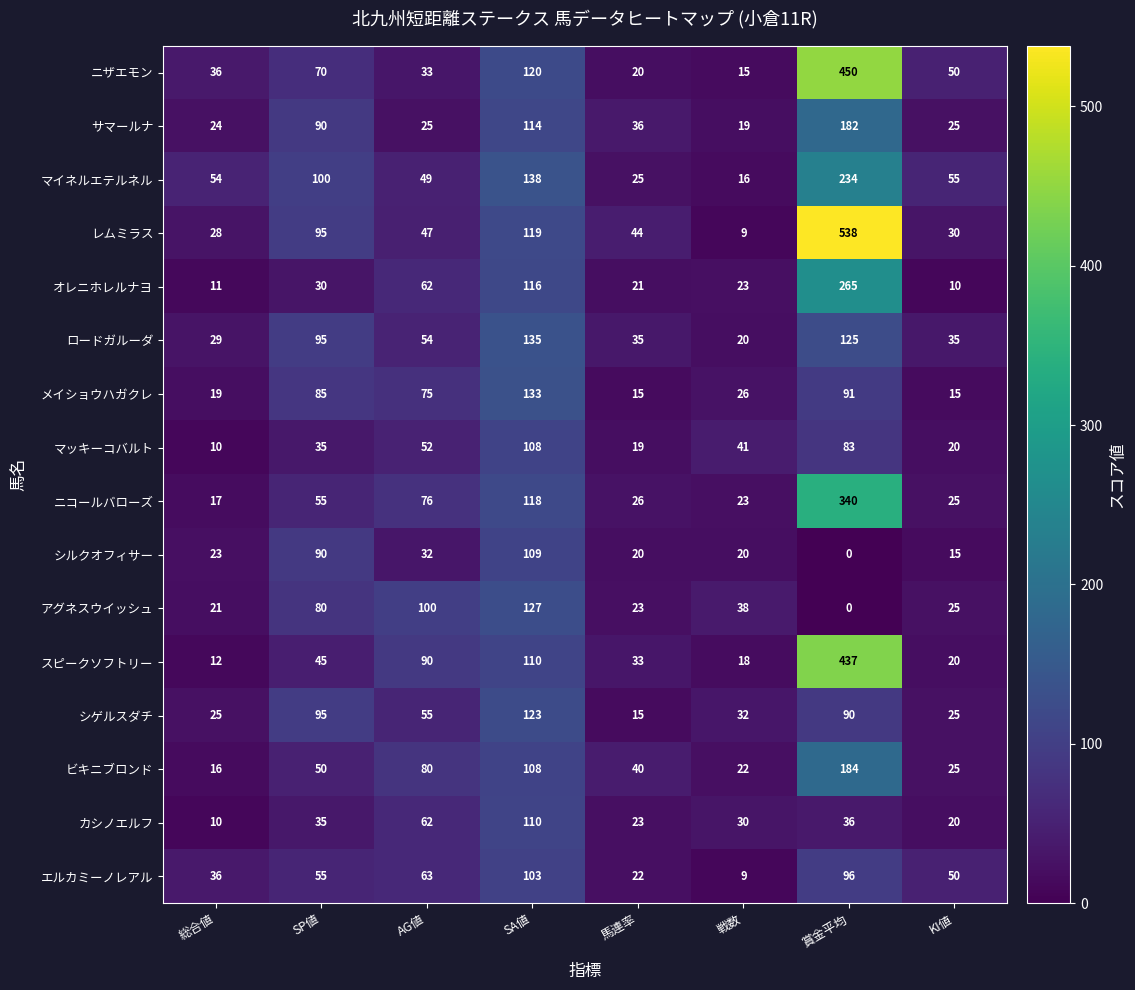

Which category has the lowest value across all series?

賞金平均